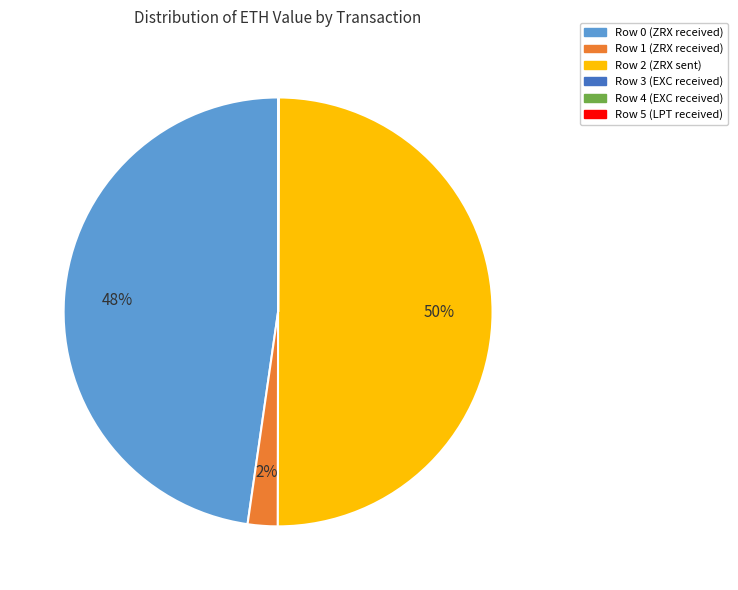

Is it true that Row 1 (ZRX received) is 13% of the pie?

False